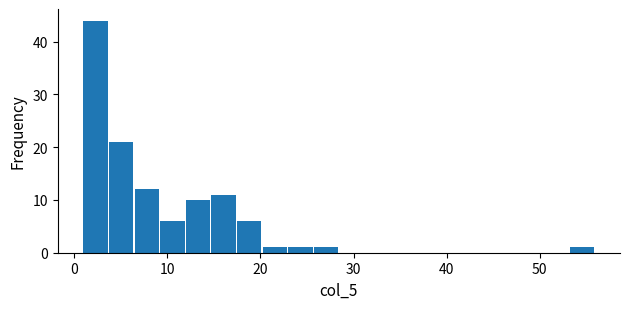

Around what value on the x-axis is the tallest bar? Give the approximate position of its centre, as read against the axis.

2